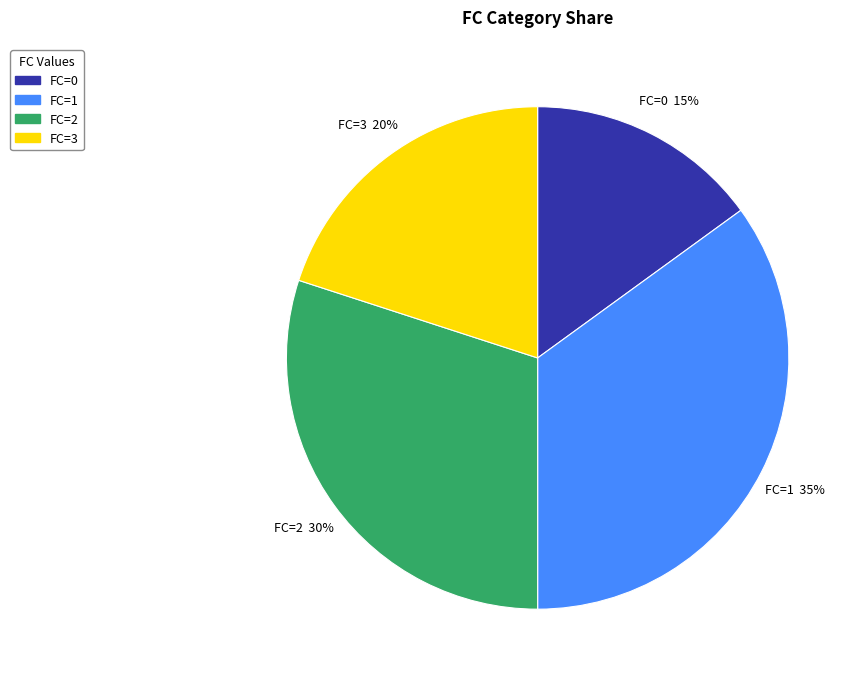

To the nearest percent, what is the average slice percentage?

25%